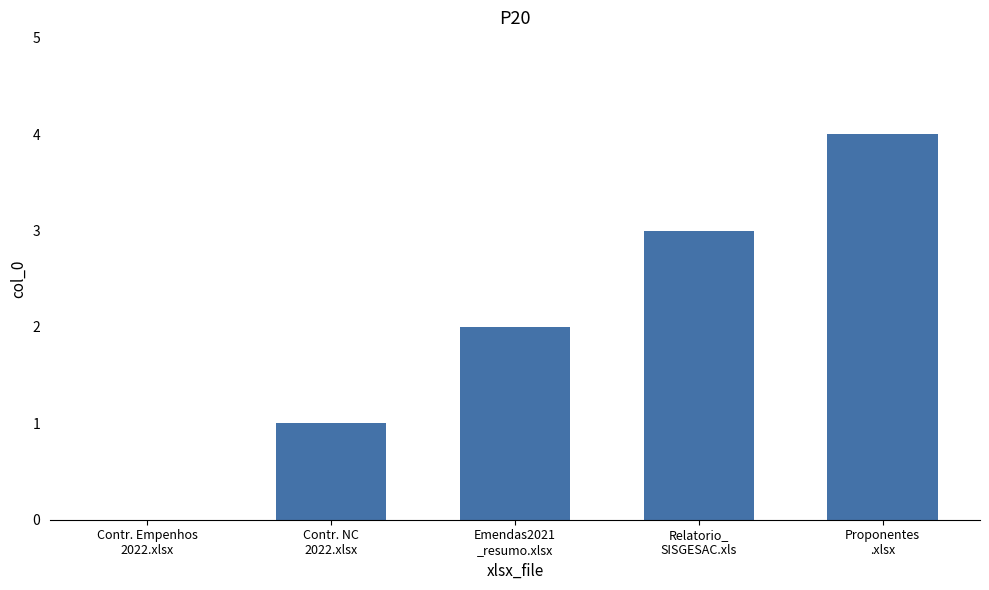

Reading left to right, list all the values displayed in this chart.

0	1	2	3	4